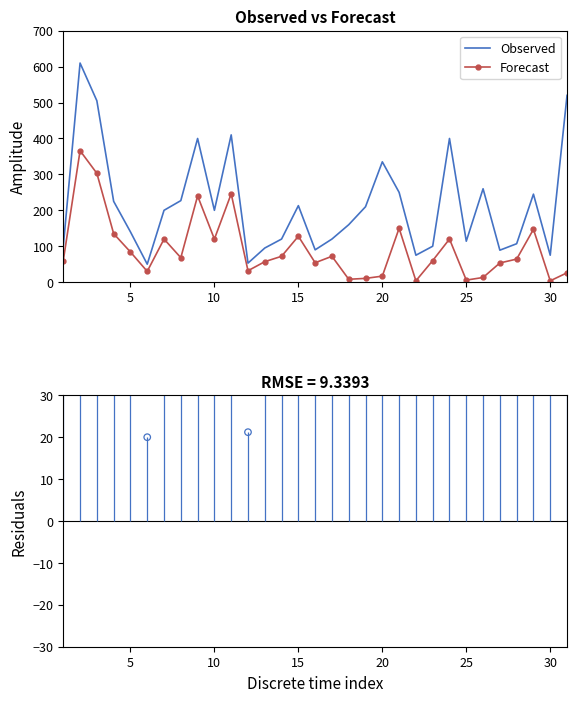

Which series has the largest total across all categories?

Observed